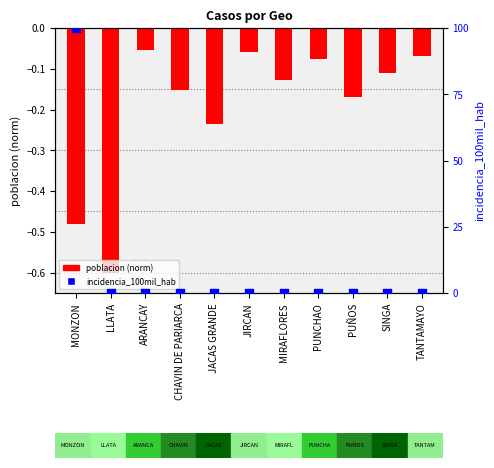

What is the total value across all series at PUÑOS?

-0.2